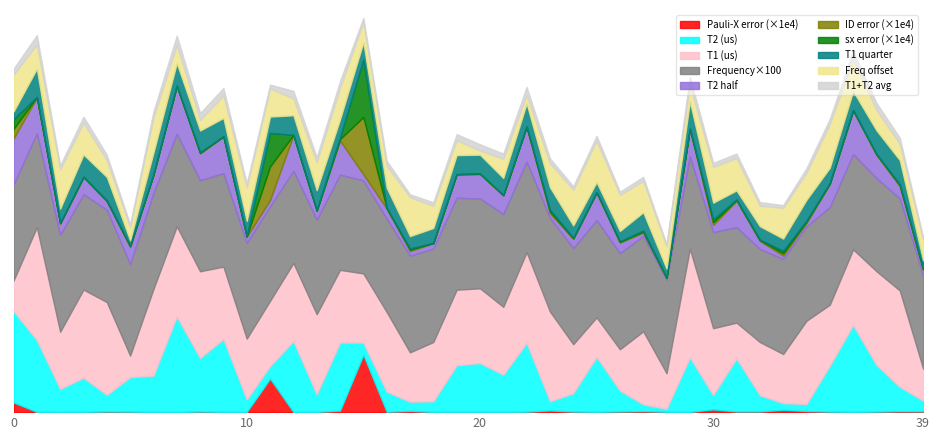

Does the chart have visible grid lines?

No